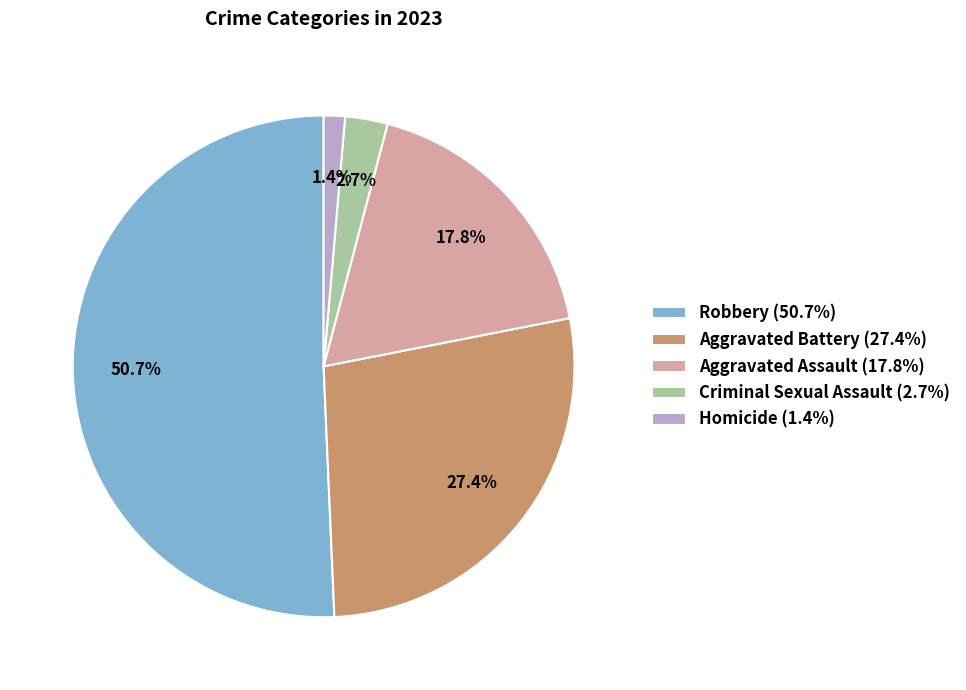

Do Homicide and Criminal Sexual Assault together represent more than half of the pie?

No